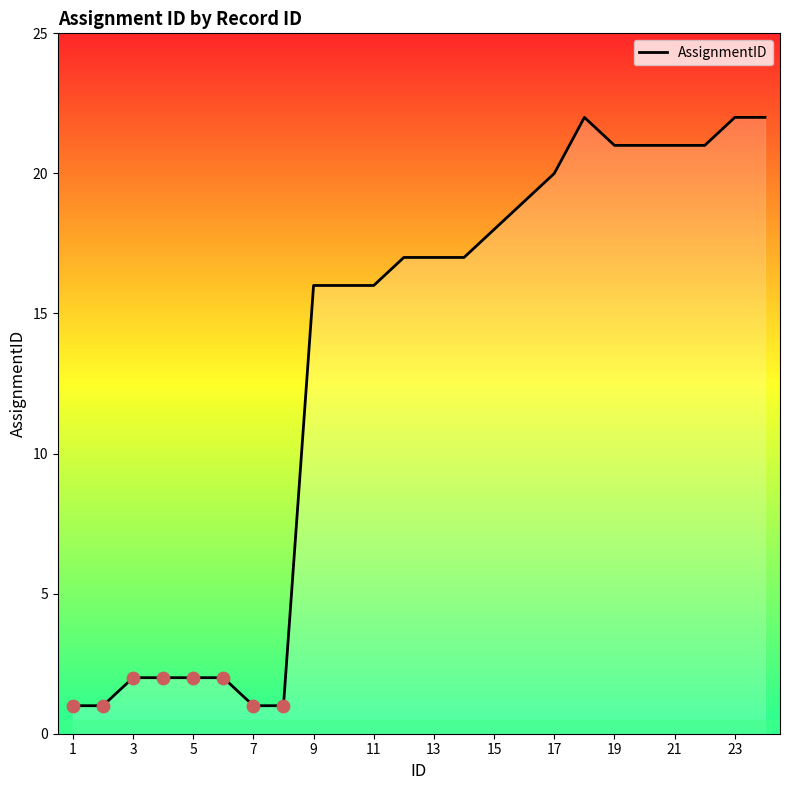

What is the difference between the maximum and minimum values?

21